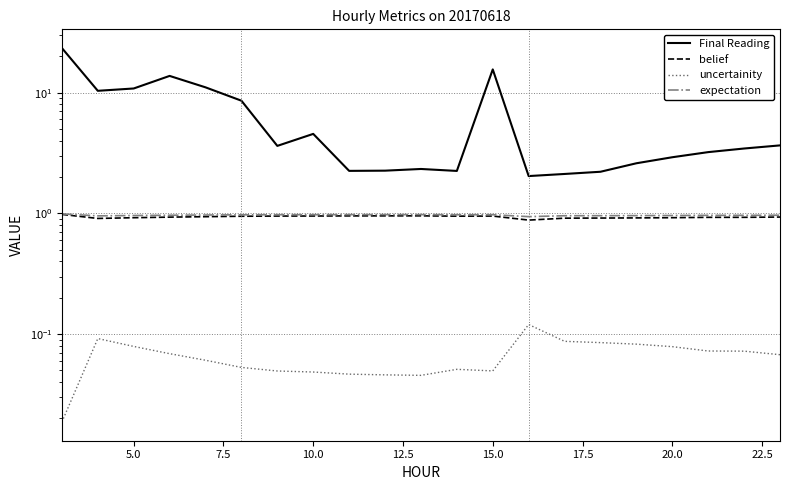

Does the chart display data point markers on the line(s)?

No